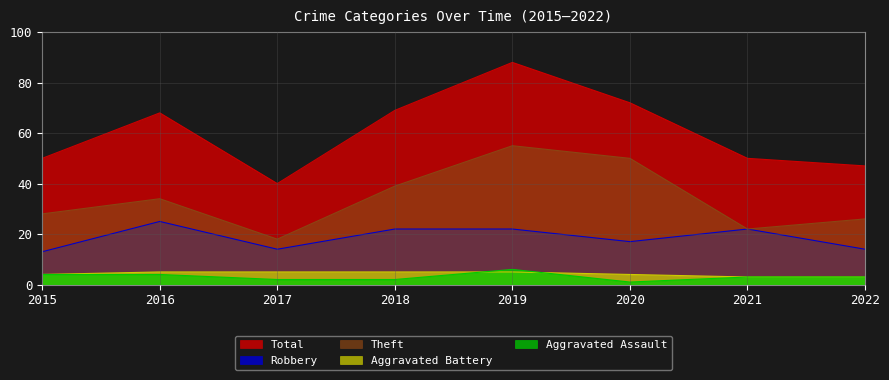

What is the greatest value displayed?

88